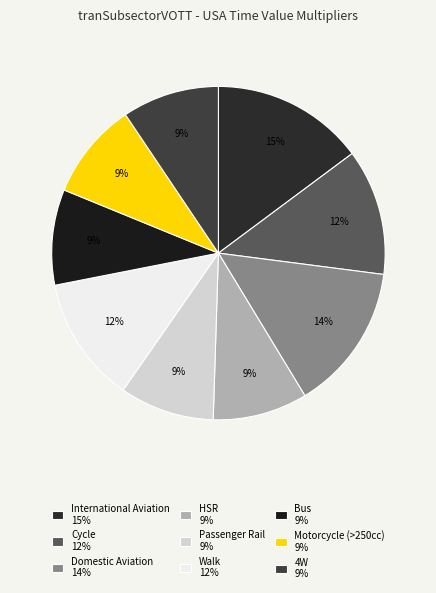

To the nearest percent, what portion does International Aviation represent?

15%